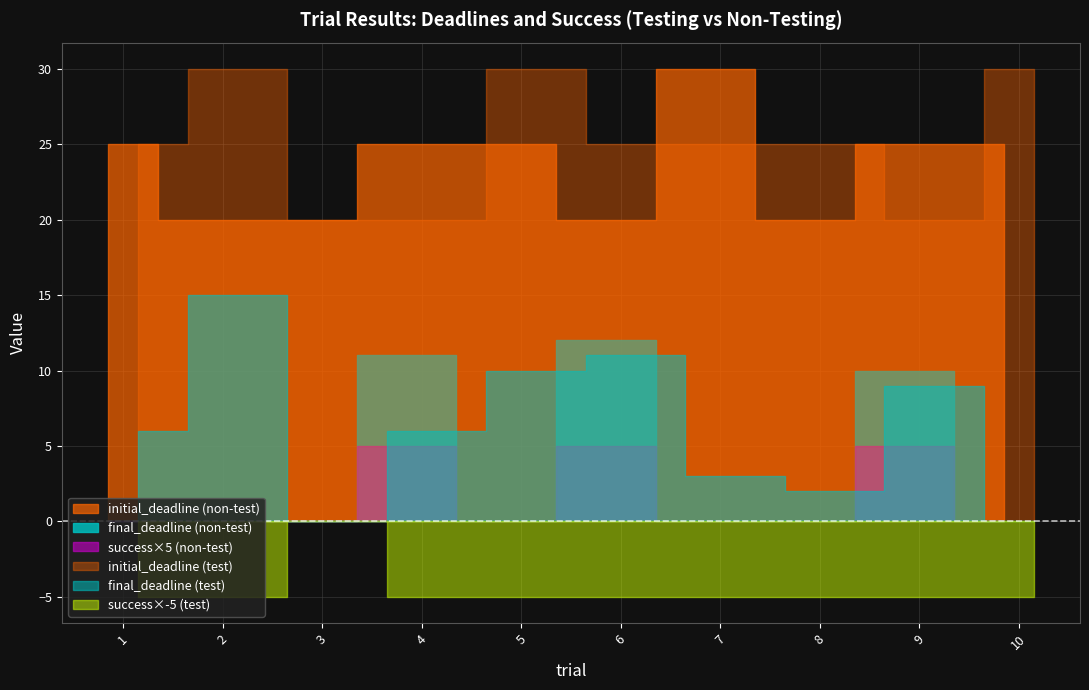

At which category does the chart reach its peak across all series?

7